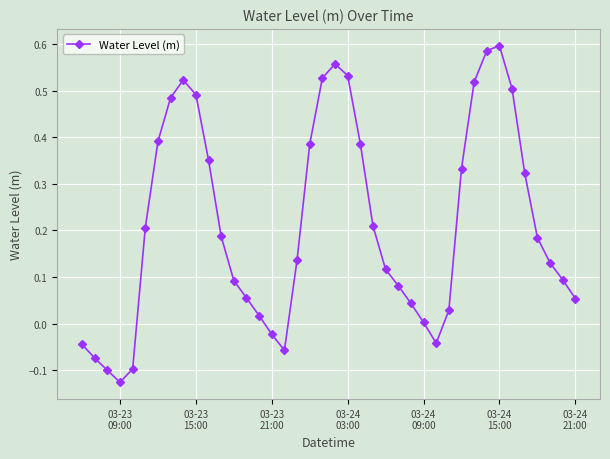

What is the difference between the second highest and second lowest values?

0.7